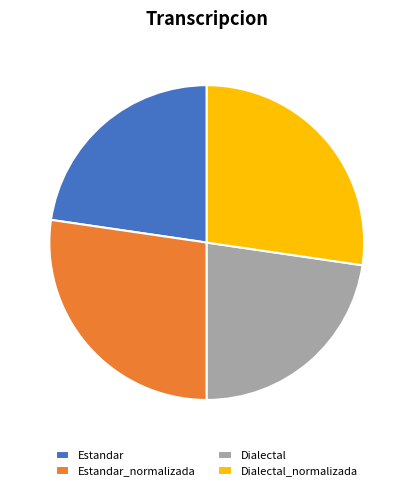

Does any single category account for the majority?

No